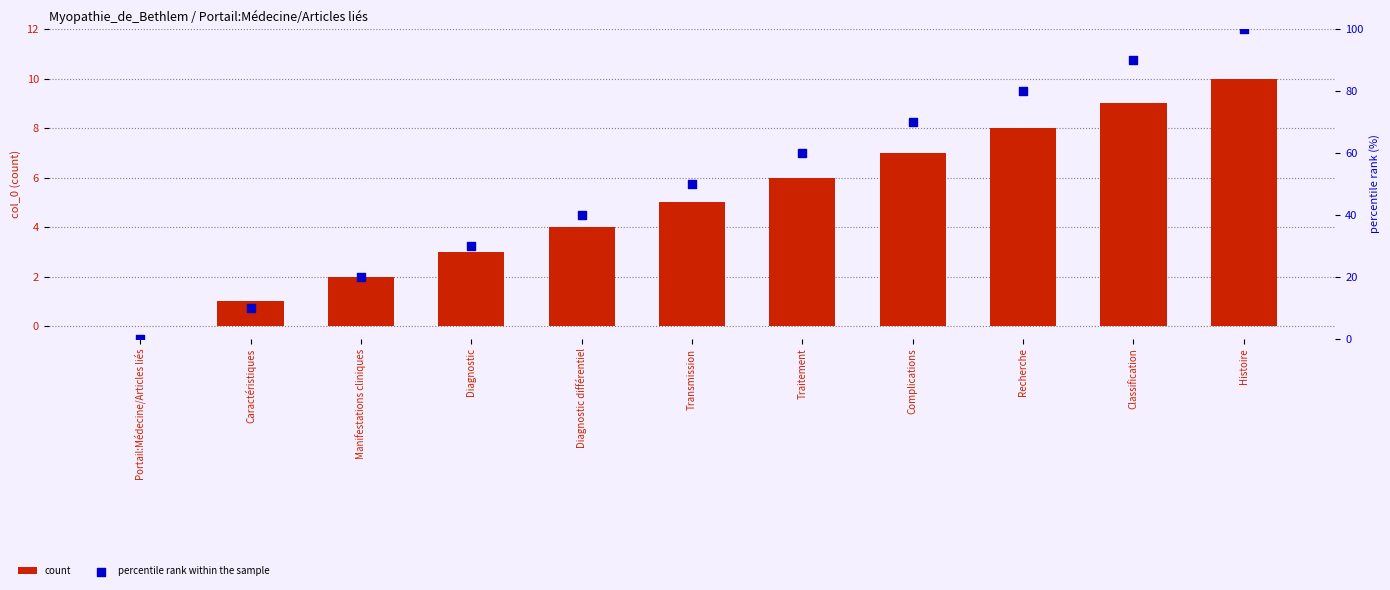

Which series has the largest total across all categories?

percentile rank within the sample